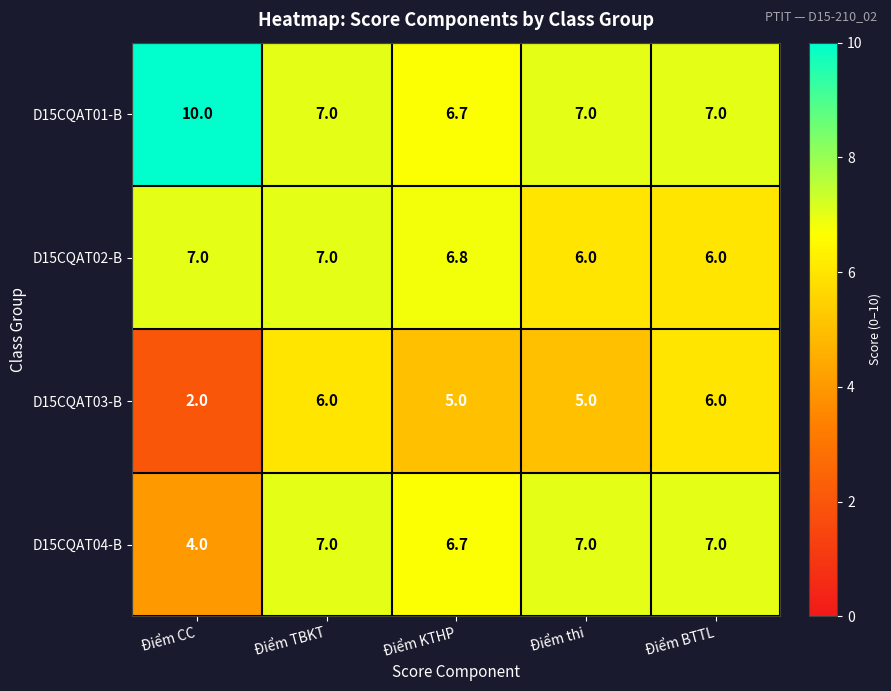

What is the total value across all series at Điểm CC?

23.0